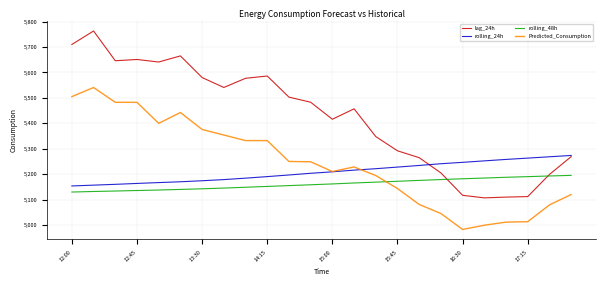

What are all the series names shown in the legend?

lag_24h, rolling_24h, rolling_48h, Predicted_Consumption